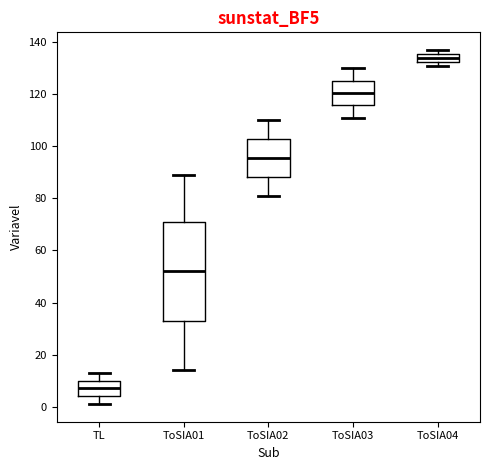

Where is the upper edge of the box for ToSIA04 on the y-axis? The values are not printed on the chart, so give them approximately, as read against the axis.

136